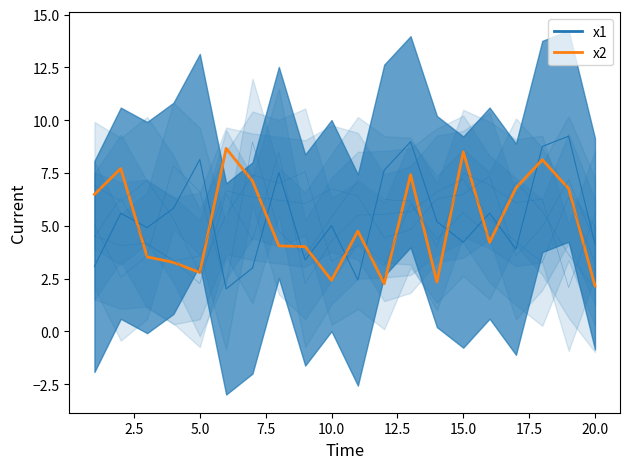

How many points are lower than both their immediate neighbors (excluding endpoints)?

5